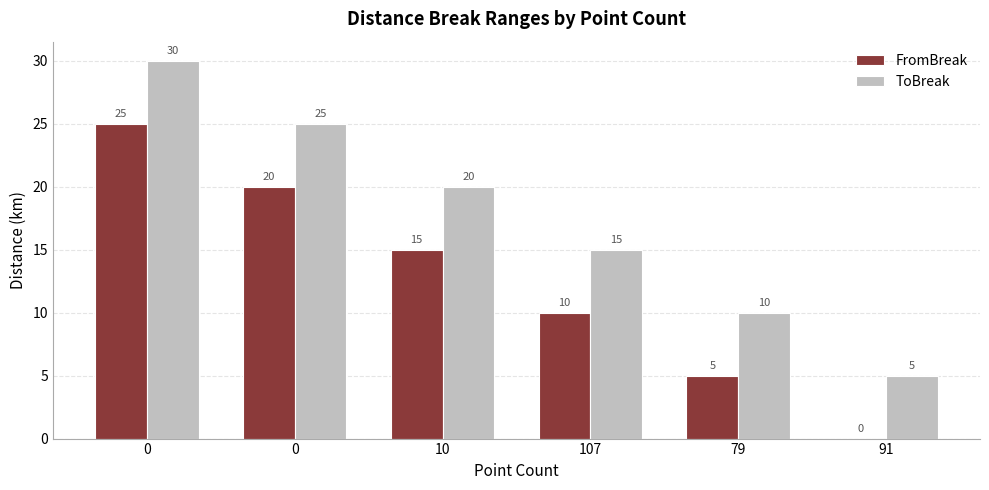

Count the number of data series in this chart.

2